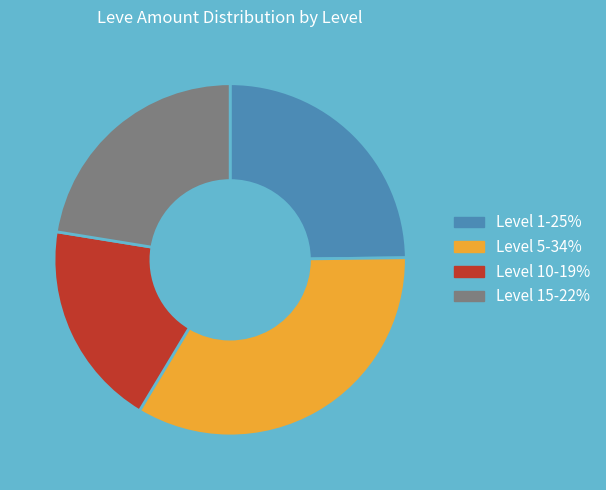

Rank the categories by value from highest to lowest.

Level 5-34%, Level 1-25%, Level 15-22%, Level 10-19%